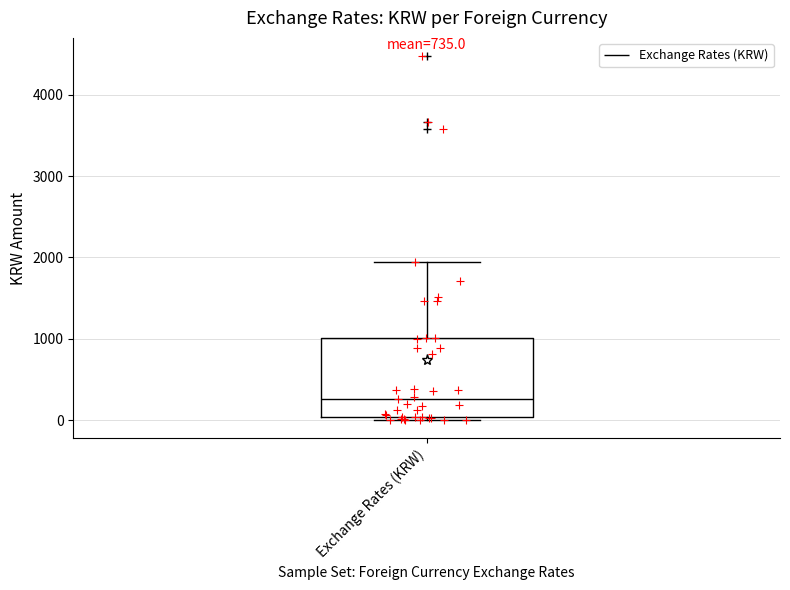

Read this box plot against the y-axis: the position of the median line, the range covered by the box, and the ends of both whiskers. The values are not printed on the chart, so give them approximately, as read against the axis.

median 300, box 0 to 1000, whiskers 0 (just below the box's lower edge) to 1900